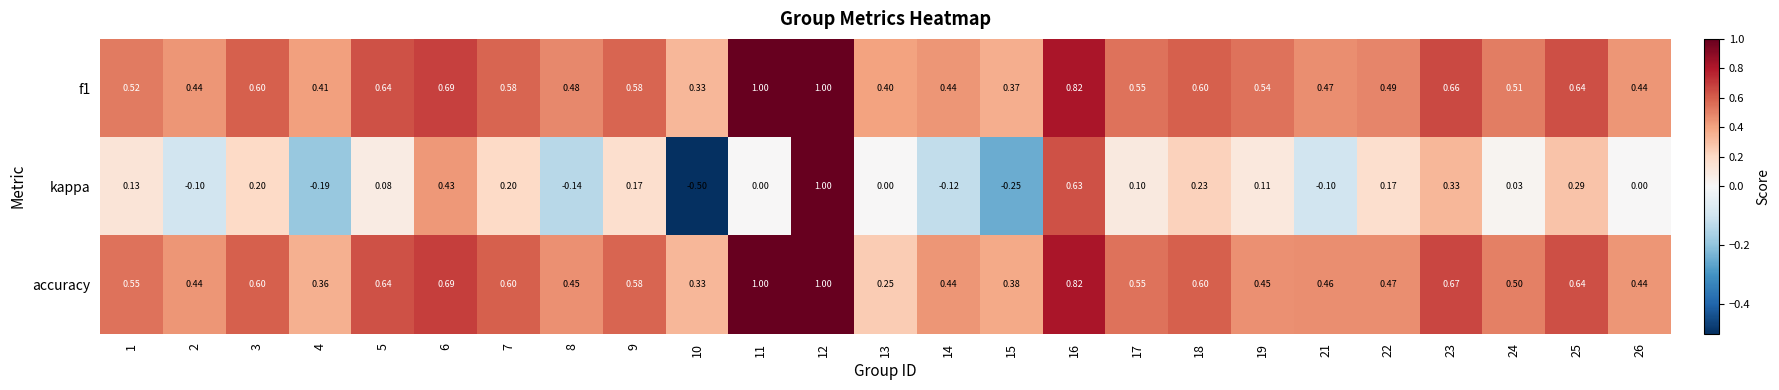

Which series changed the most between 9 and 19?

accuracy